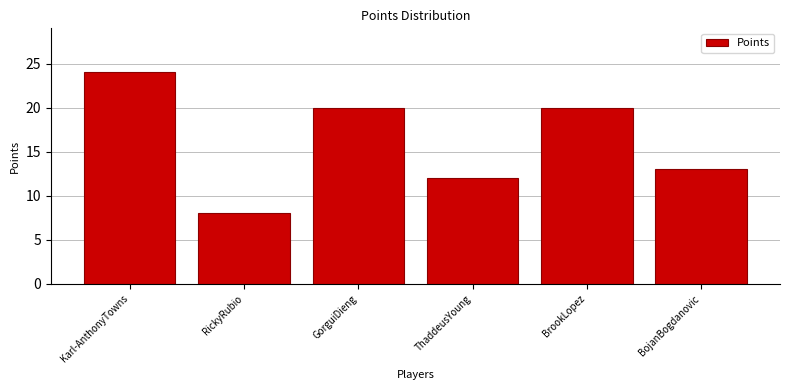

Reading right to left, transcribe all the data shown in this chart.

BojanBogdanovic=13	BrookLopez=20	ThaddeusYoung=12	GorguiDieng=20	RickyRubio=8	Karl-AnthonyTowns=24